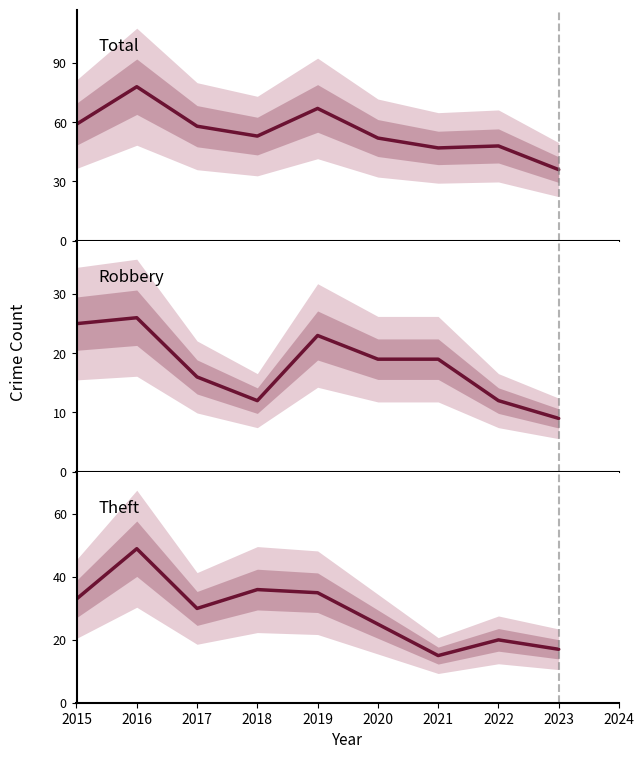

Which series has the widest spread of values?

Total